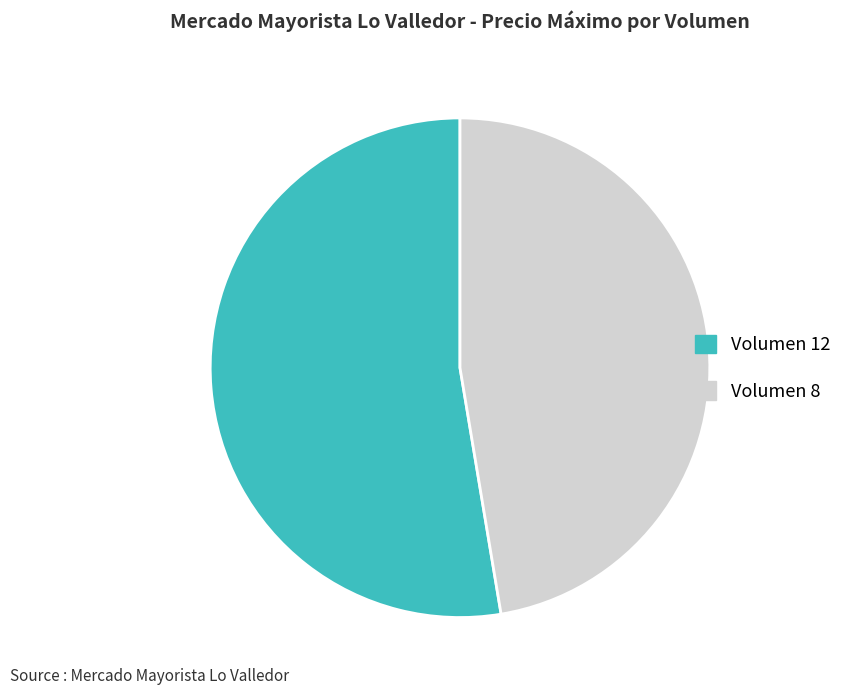

Is there any slice that represents more than half of the pie?

Yes